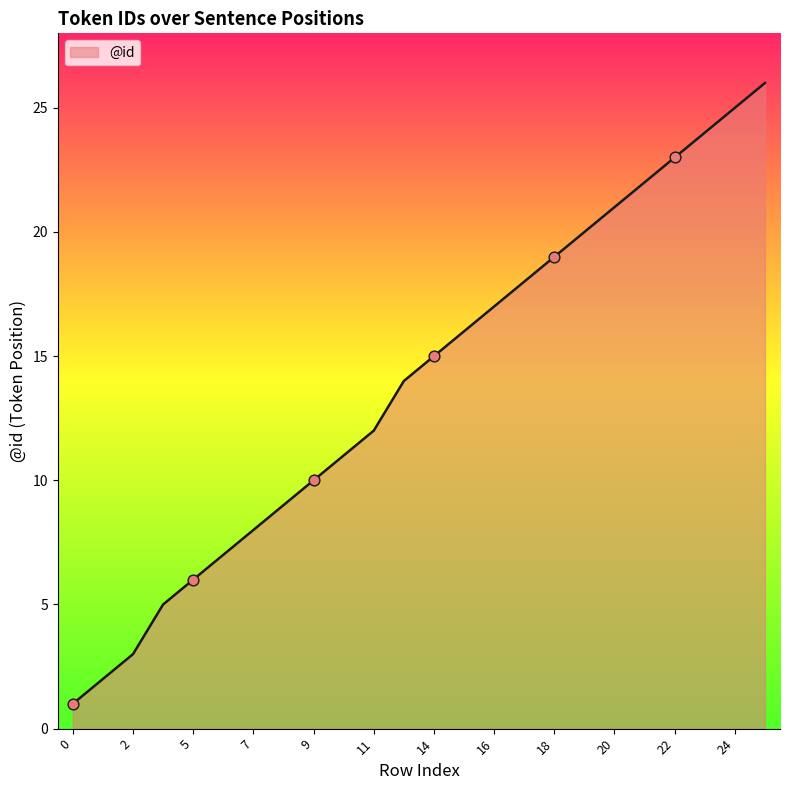

What is the difference between the maximum and minimum values?

25